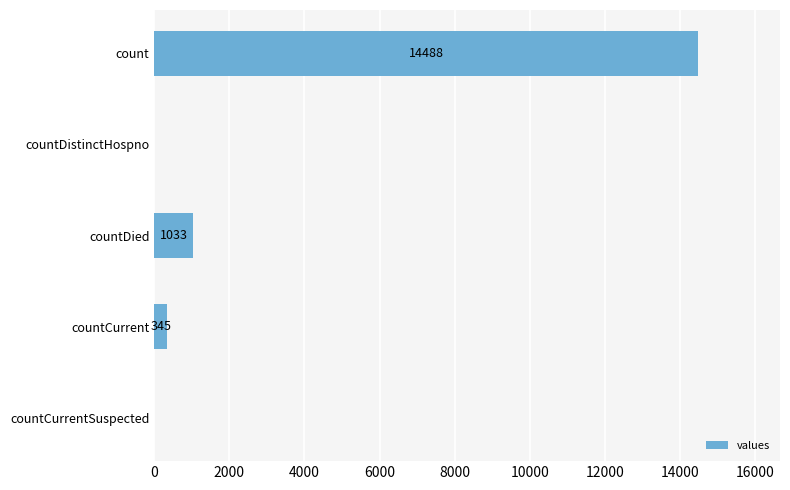

True or false: the data shows 1033 at countDied.

True